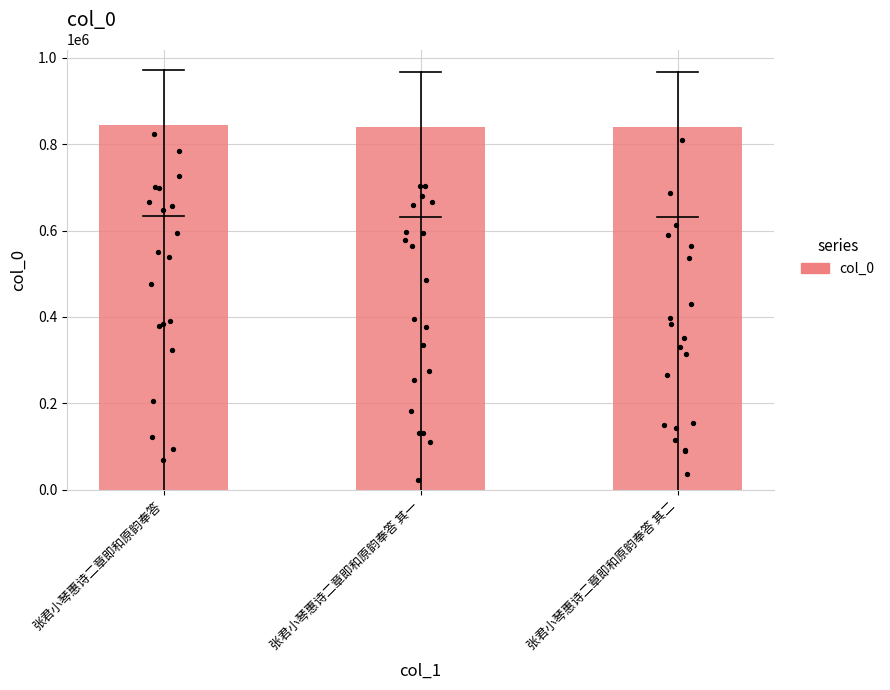

What is the ratio of the value at 张君小琴惠诗二章即和原韵奉答 其二 to the value at 张君小琴惠诗二章即和原韵奉答?

1.0